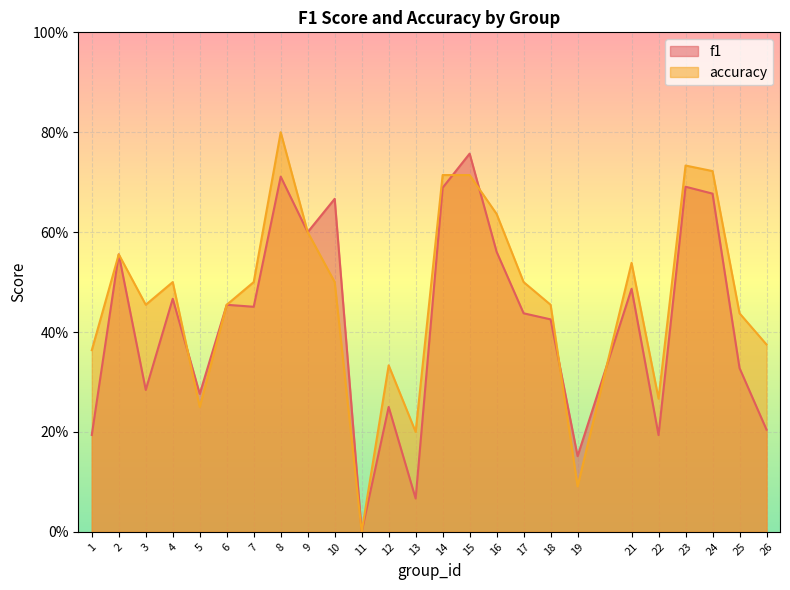

How many interior local peaks does the accuracy series have?

6